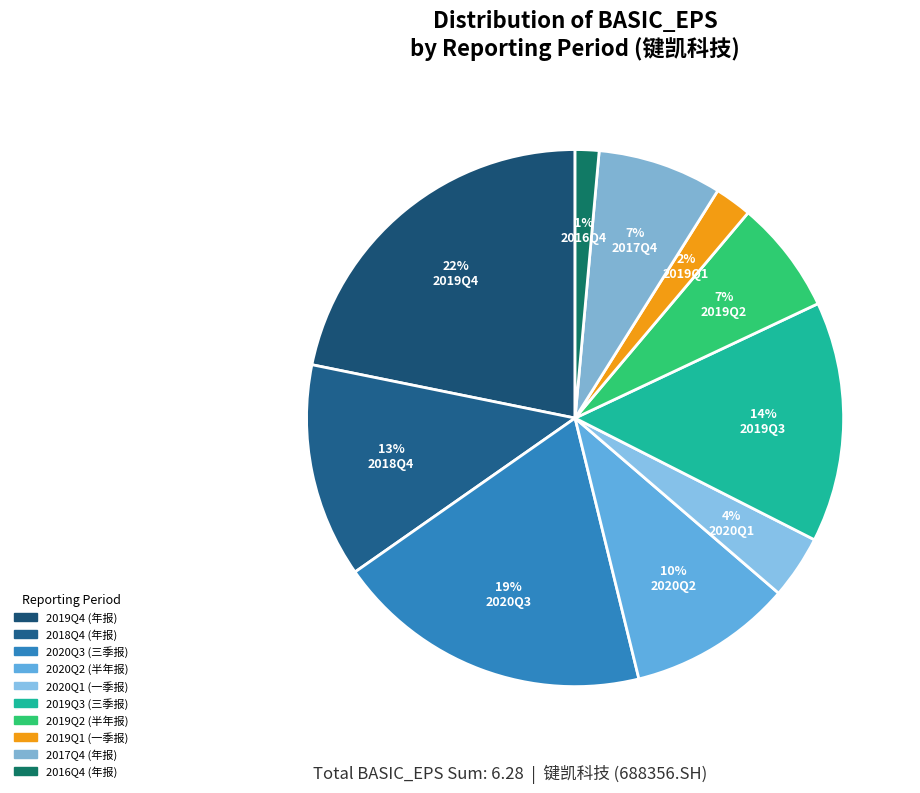

Count the number of slices in the pie.

10